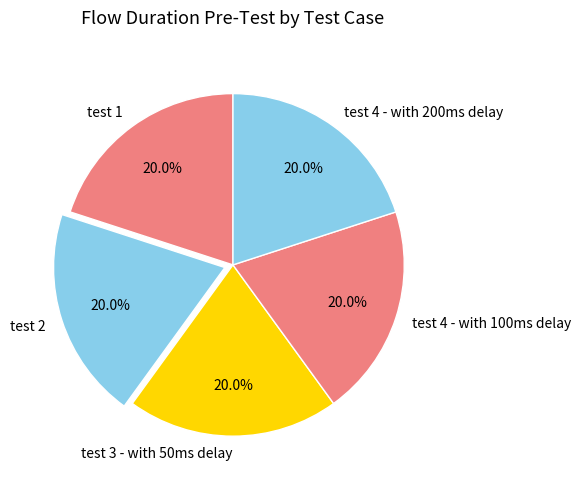

Is there a majority slice in this chart?

No